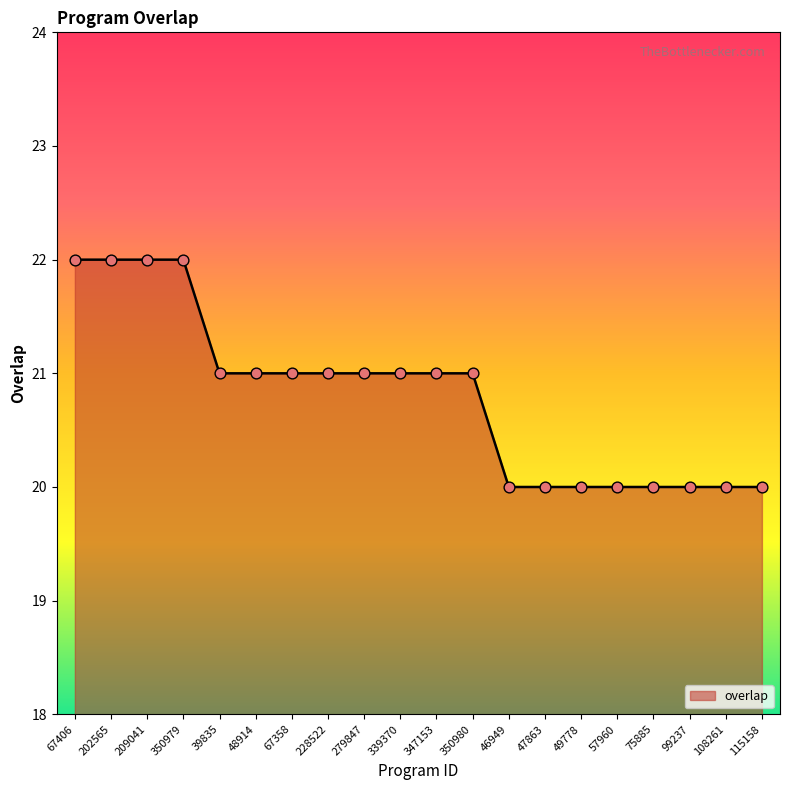

What is the change in value from 350979 to 279847?

-1